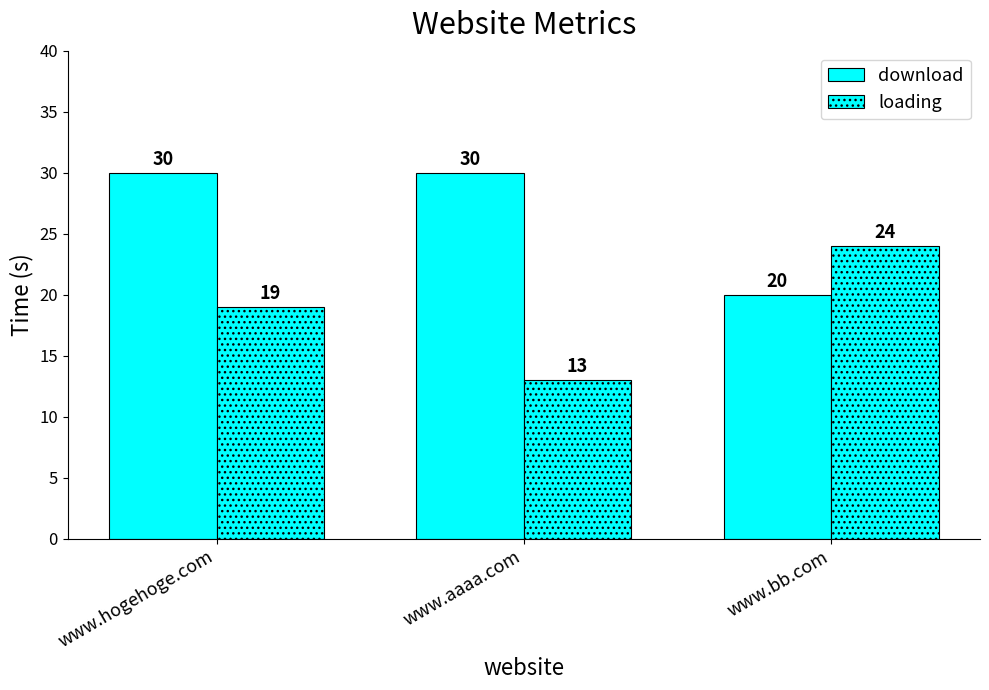

Reading left to right, transcribe all the data shown in this chart.

download: 30	30	20
loading: 19	13	24